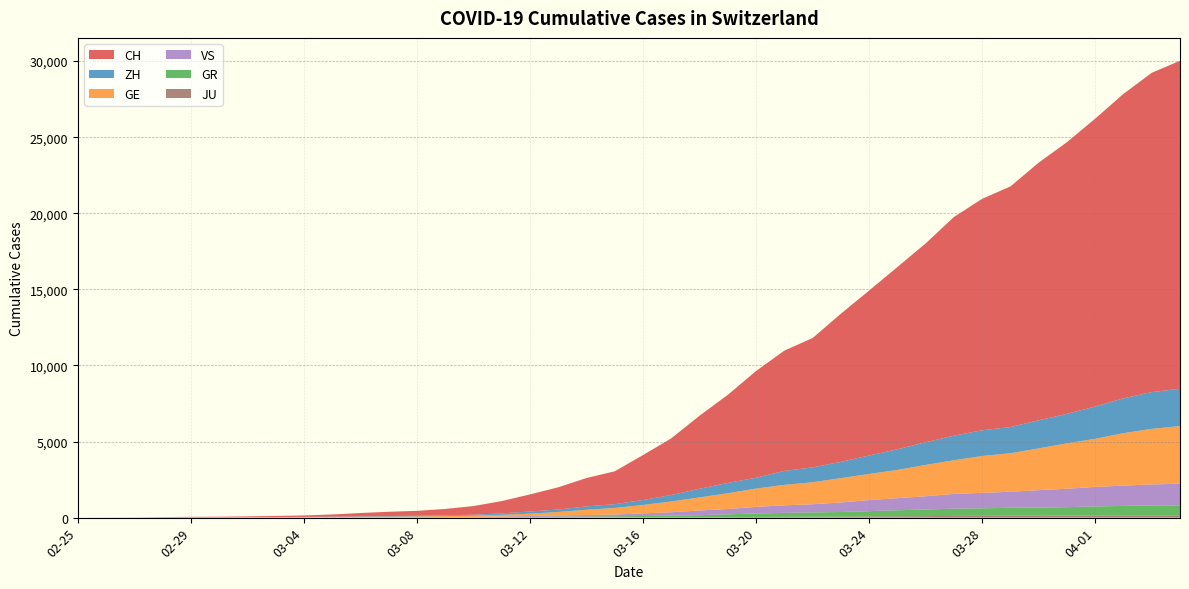

Reading right to left, list all the values displayed in this chart.

CH: 2020-04-04=21554	2020-04-03=20978	2020-04-02=20005	2020-04-01=18915	2020-03-31=17852	2020-03-30=16928	2020-03-29=15809	2020-03-28=15207	2020-03-27=14367	2020-03-26=13064	2020-03-25=11975	2020-03-24=10838	2020-03-23=9735	2020-03-22=8498	2020-03-21=7904	2020-03-20=7014	2020-03-19=5788	2020-03-18=4801	2020-03-17=3722	2020-03-16=2954	2020-03-15=2160	2020-03-14=1866	2020-03-13=1461	2020-03-12=1124	2020-03-11=806	2020-03-10=569	2020-03-09=419	2020-03-08=327	2020-03-07=280	2020-03-06=219	2020-03-05=142	2020-03-04=97	2020-03-03=69	2020-03-02=50	2020-03-01=36	2020-02-29=30	2020-02-28=20	2020-02-27=8	2020-02-26=4	2020-02-25=0
GE: 2020-04-04=3788	2020-04-03=3650	2020-04-02=3445	2020-04-01=3160	2020-03-31=2984	2020-03-30=2743	2020-03-29=2530	2020-03-28=2419	2020-03-27=2215	2020-03-26=2057	2020-03-25=1856	2020-03-24=1717	2020-03-23=1600	2020-03-22=1445	2020-03-21=1342	2020-03-20=1204	2020-03-19=1035	2020-03-18=857	2020-03-17=705	2020-03-16=551	2020-03-15=430	2020-03-14=347	2020-03-13=225	2020-03-12=154	2020-03-11=113	2020-03-10=79	2020-03-09=60	2020-03-08=45	2020-03-07=43	2020-03-06=30	2020-03-05=20	2020-03-04=16	2020-03-03=14	2020-03-02=11	2020-03-01=10	2020-02-29=9	2020-02-28=5	2020-02-27=1	2020-02-26=1	2020-02-25=0
GR: 2020-04-04=657	2020-04-03=649	2020-04-02=622	2020-04-01=592	2020-03-31=547	2020-03-30=535	2020-03-29=519	2020-03-28=495	2020-03-27=474	2020-03-26=433	2020-03-25=393	2020-03-24=343	2020-03-23=300	2020-03-22=284	2020-03-21=258	2020-03-20=226	2020-03-19=182	2020-03-18=128	2020-03-17=101	2020-03-16=84	2020-03-15=71	2020-03-14=56	2020-03-13=53	2020-03-12=43	2020-03-11=31	2020-03-10=22	2020-03-09=18	2020-03-08=18	2020-03-07=17	2020-03-06=16	2020-03-05=14	2020-03-04=12	2020-03-03=9	2020-03-02=9	2020-03-01=6	2020-02-29=6	2020-02-28=6	2020-02-27=2	2020-02-26=2	2020-02-25=0
ZH: 2020-04-04=2450	2020-04-03=2417	2020-04-02=2289	2020-04-01=2125	2020-03-31=1936	2020-03-30=1848	2020-03-29=1722	2020-03-28=1690	2020-03-27=1616	2020-03-26=1489	2020-03-25=1357	2020-03-24=1213	2020-03-23=1067	2020-03-22=978	2020-03-21=919	2020-03-20=711	2020-03-19=679	2020-03-18=568	2020-03-17=429	2020-03-16=326	2020-03-15=250	2020-03-14=218	2020-03-13=163	2020-03-12=140	2020-03-11=101	2020-03-10=62	2020-03-09=49	2020-03-08=40	2020-03-07=34	2020-03-06=29	2020-03-05=23	2020-03-04=15	2020-03-03=13	2020-03-02=10	2020-03-01=7	2020-02-29=6	2020-02-28=2	2020-02-27=2	2020-02-26=0	2020-02-25=0
JU: 2020-04-04=154	2020-04-03=149	2020-04-02=149	2020-04-01=145	2020-03-31=140	2020-03-30=128	2020-03-29=127	2020-03-28=119	2020-03-27=114	2020-03-26=100	2020-03-25=92	2020-03-24=82	2020-03-23=69	2020-03-22=61	2020-03-21=54	2020-03-20=44	2020-03-19=36	2020-03-18=32	2020-03-17=29	2020-03-16=25	2020-03-15=19	2020-03-14=18	2020-03-13=17	2020-03-12=12	2020-03-11=7	2020-03-10=7	2020-03-09=7	2020-03-08=5	2020-03-07=5	2020-03-06=4	2020-03-05=4	2020-03-04=2	2020-03-03=2	2020-03-02=1	2020-03-01=1	2020-02-29=1	2020-02-28=1	2020-02-27=1	2020-02-26=0	2020-02-25=0
VS: 2020-04-04=1418	2020-04-03=1385	2020-04-02=1334	2020-04-01=1282	2020-03-31=1211	2020-03-30=1144	2020-03-29=1055	2020-03-28=1017	2020-03-27=968	2020-03-26=874	2020-03-25=793	2020-03-24=728	2020-03-23=628	2020-03-22=535	2020-03-21=498	2020-03-20=436	2020-03-19=349	2020-03-18=312	2020-03-17=225	2020-03-16=172	2020-03-15=115	2020-03-14=98	2020-03-13=76	2020-03-12=53	2020-03-11=30	2020-03-10=22	2020-03-09=17	2020-03-08=12	2020-03-07=7	2020-03-06=6	2020-03-05=5	2020-03-04=4	2020-03-03=3	2020-03-02=3	2020-03-01=2	2020-02-29=1	2020-02-28=1	2020-02-27=0	2020-02-26=0	2020-02-25=0